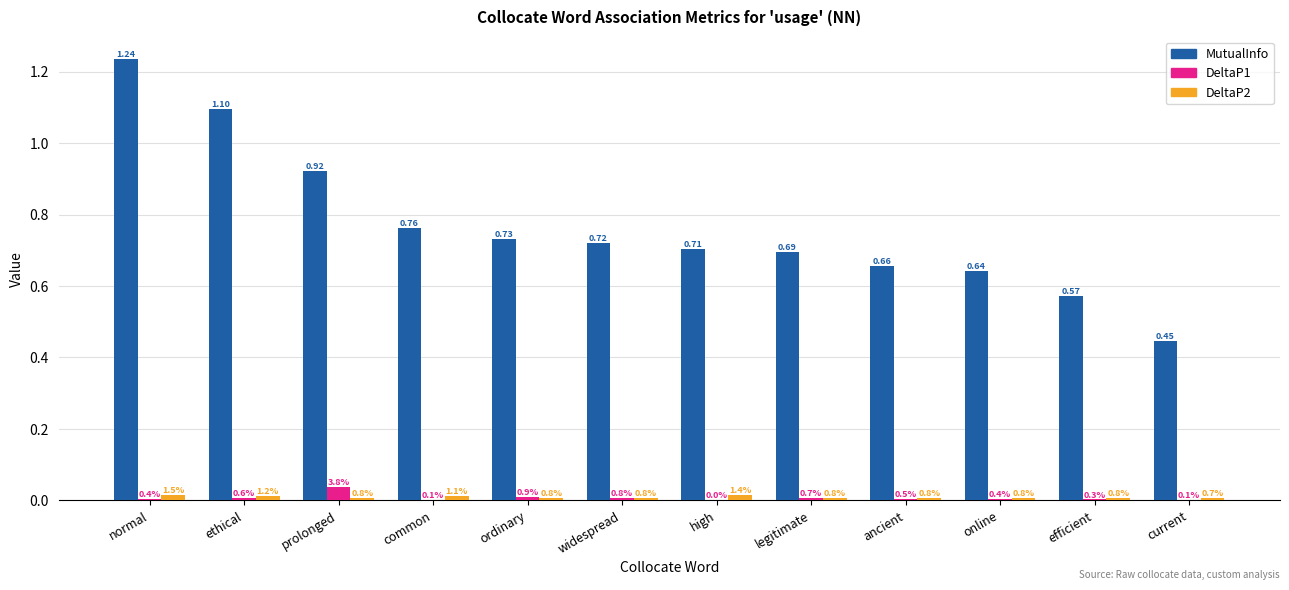

Which category has the highest value in the DeltaP1 series?

prolonged